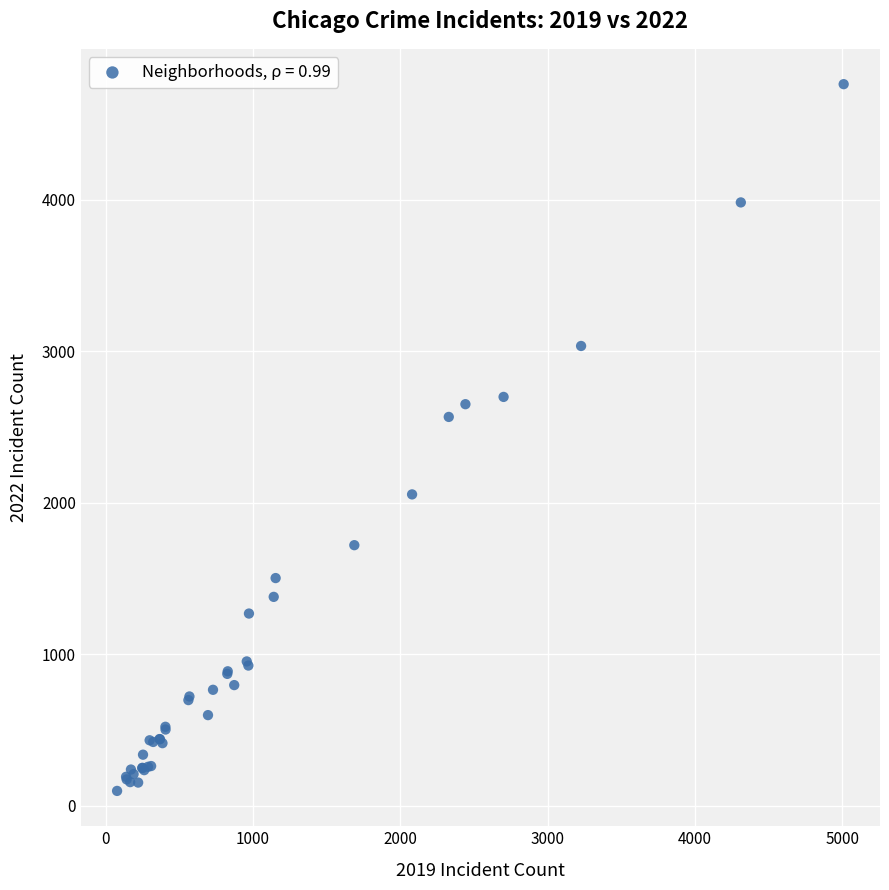

What Y value in the scatter plot is closest to 2430?

2566